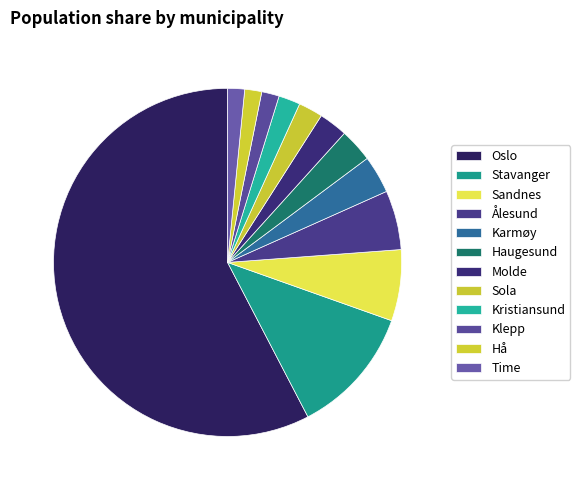

Approximately how many times larger is the value at Karmøy compared to Klepp?

2.2